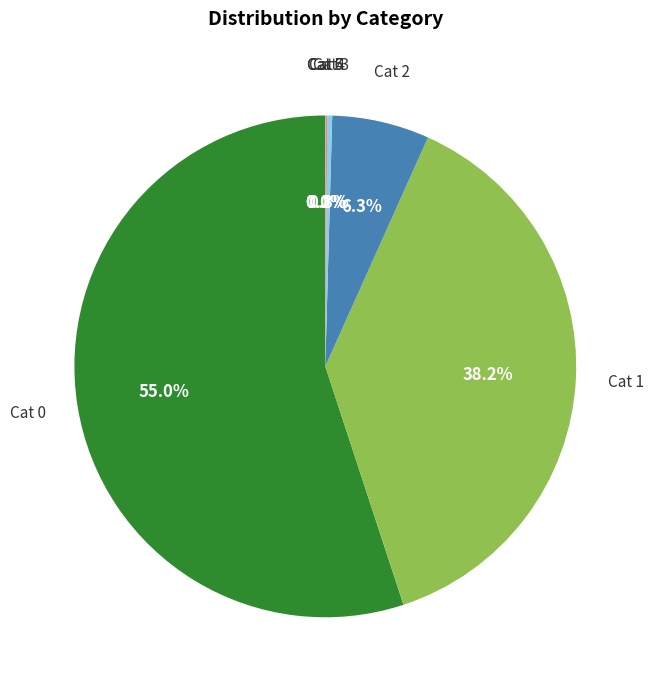

What percentage is NOT represented by Cat 2?

93.7%